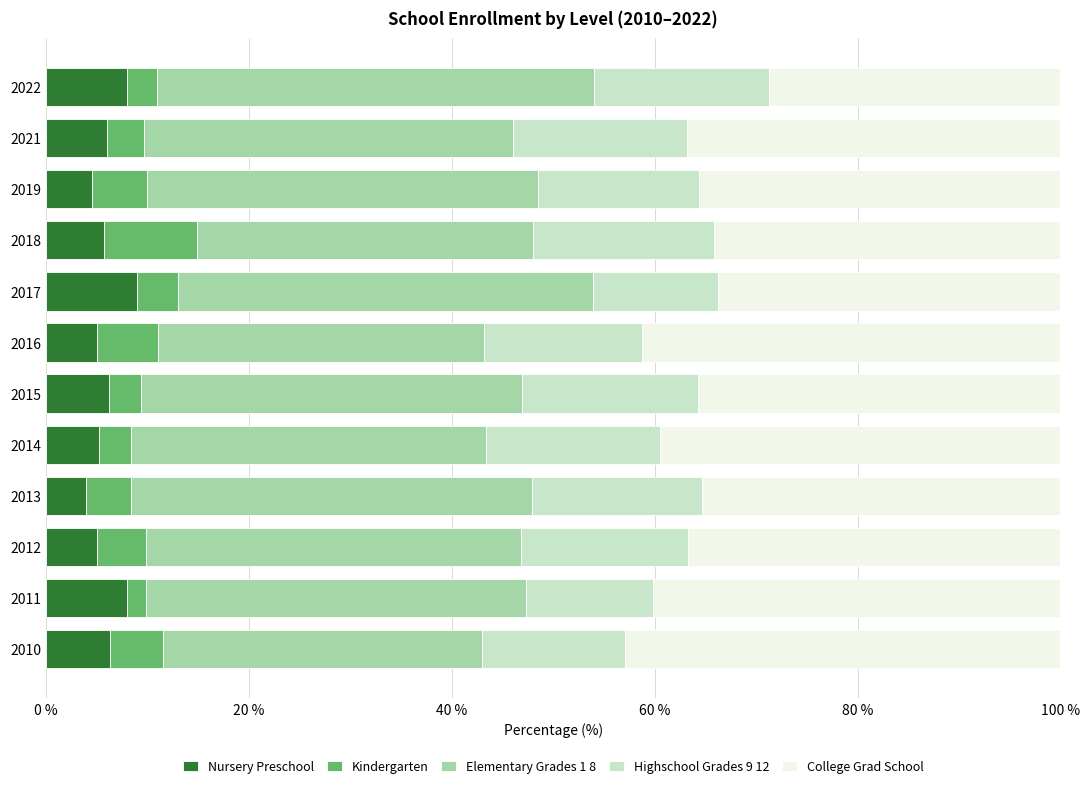

What is the maximum value for Nursery Preschool?

9.0